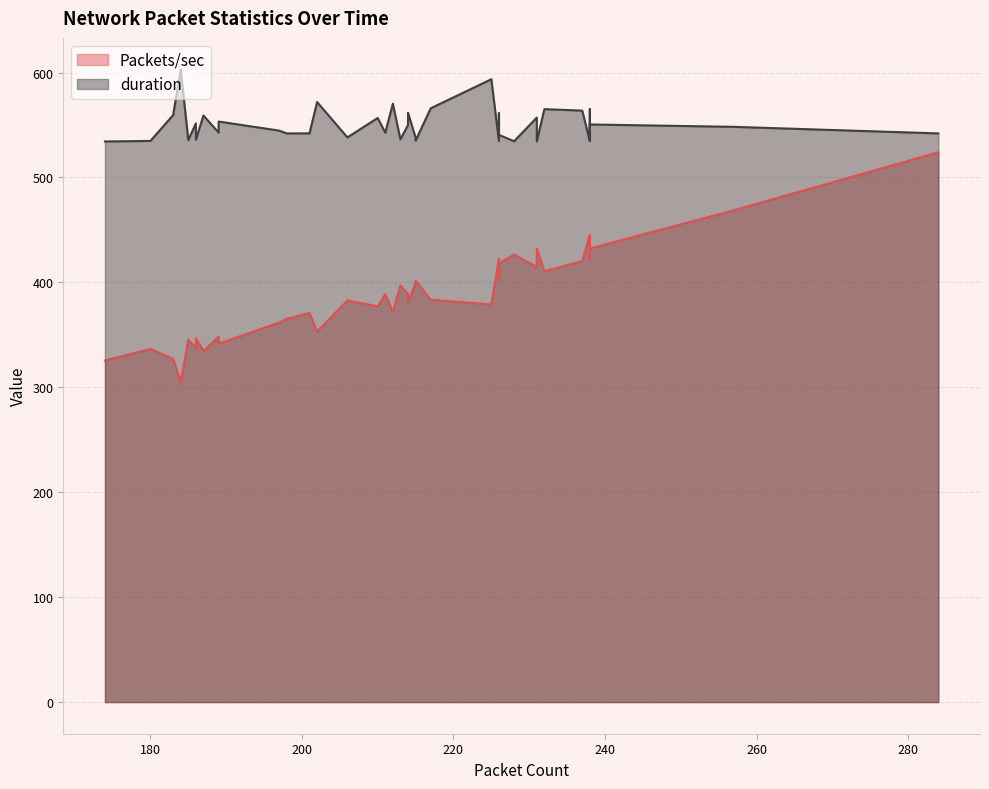

What is the spread (max minus min) of values at 197?

183.0